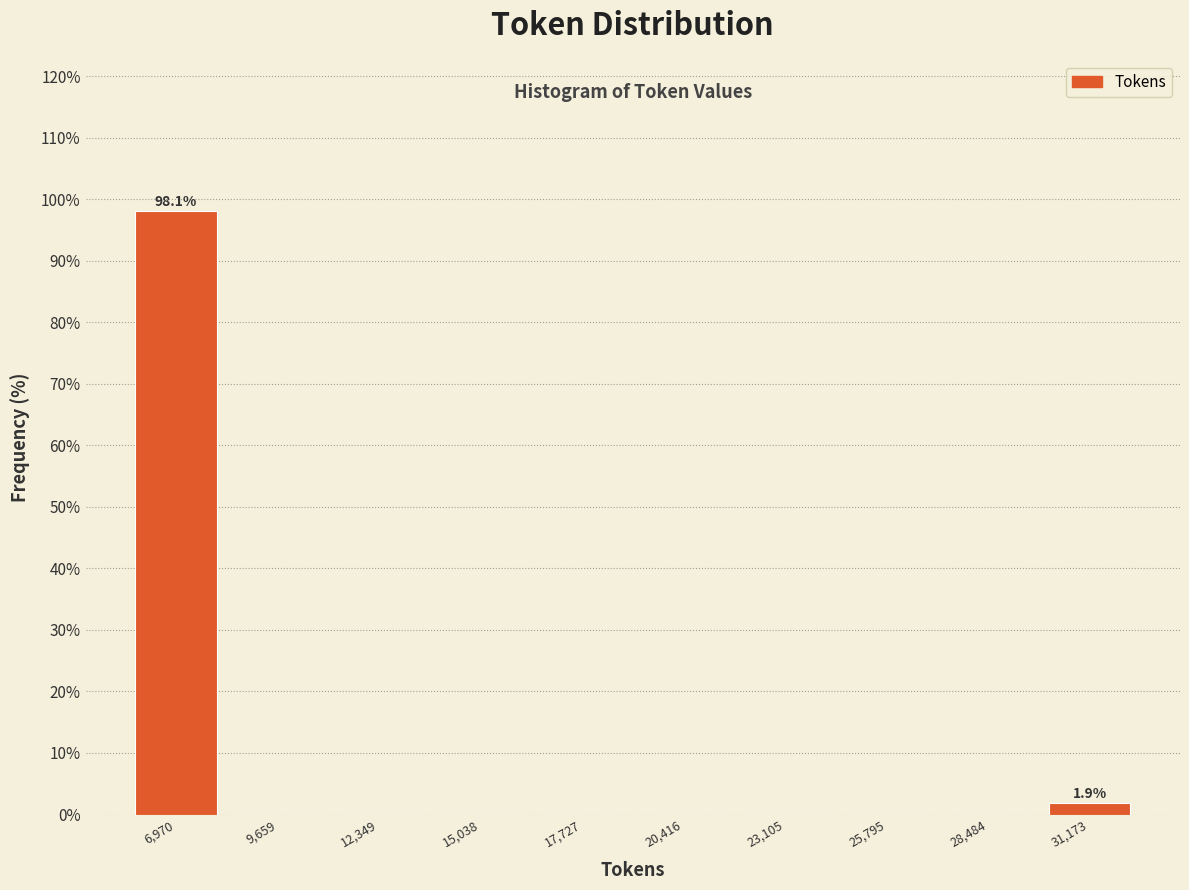

Over which range of the x-axis is the bar tallest?

5500 to 8500